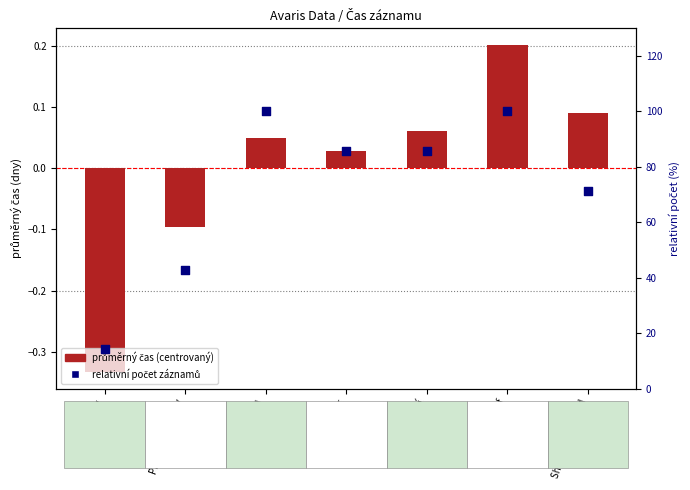

Which series has the widest spread of Y values?

relativní počet záznamů